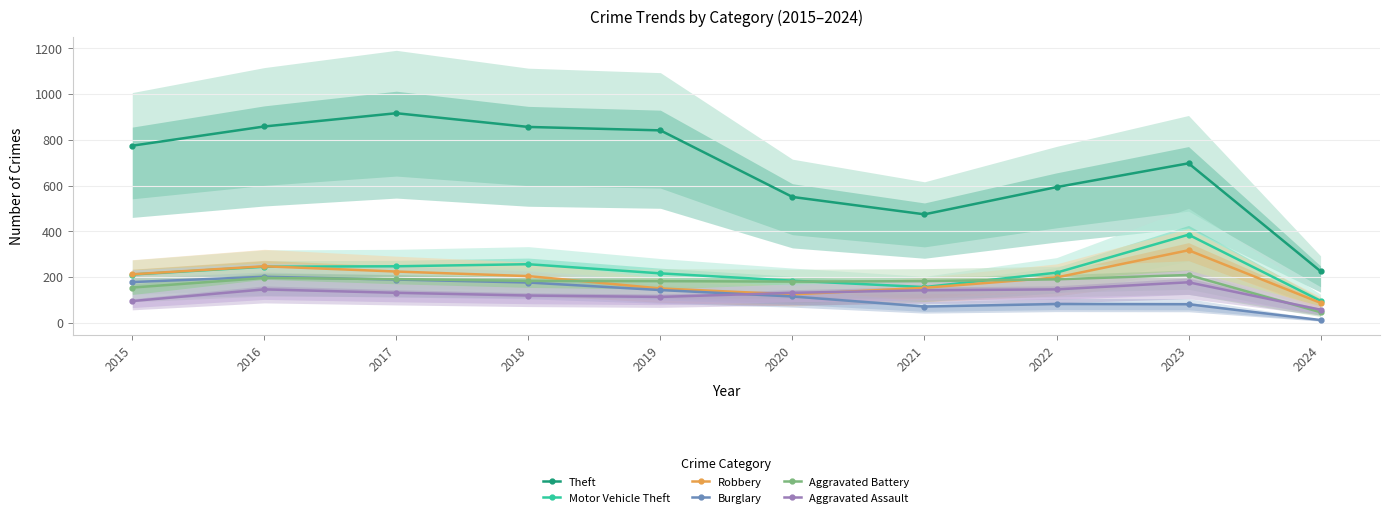

What is the sum of the Theft values at 2016 and 2018?

1714